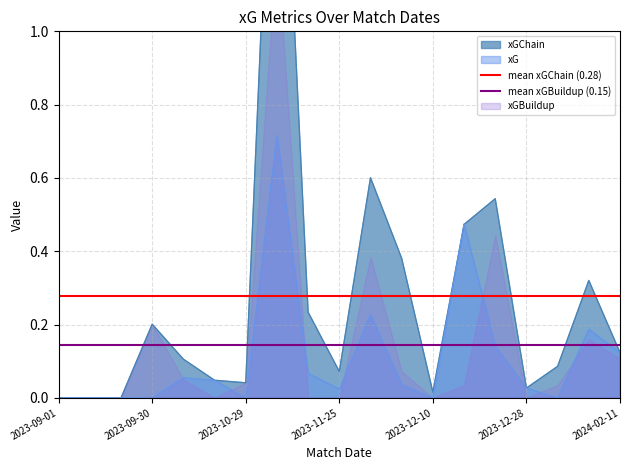

What is the maximum value for mean xGChain (0.28)?

0.3